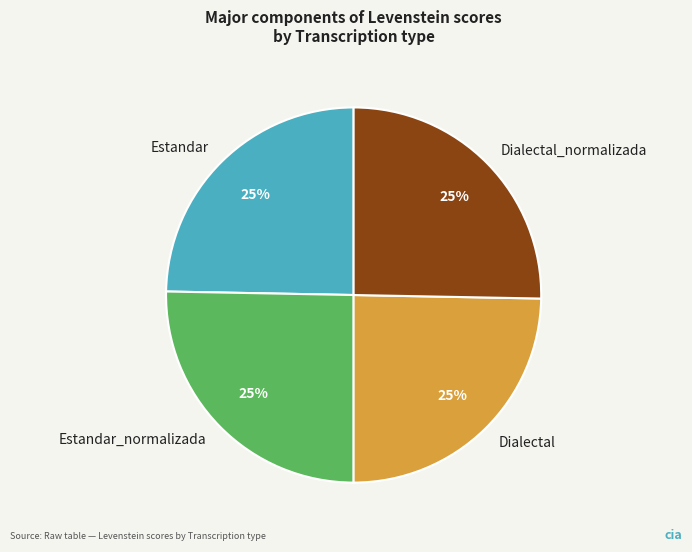

To the nearest percent, what is the average slice percentage?

25%